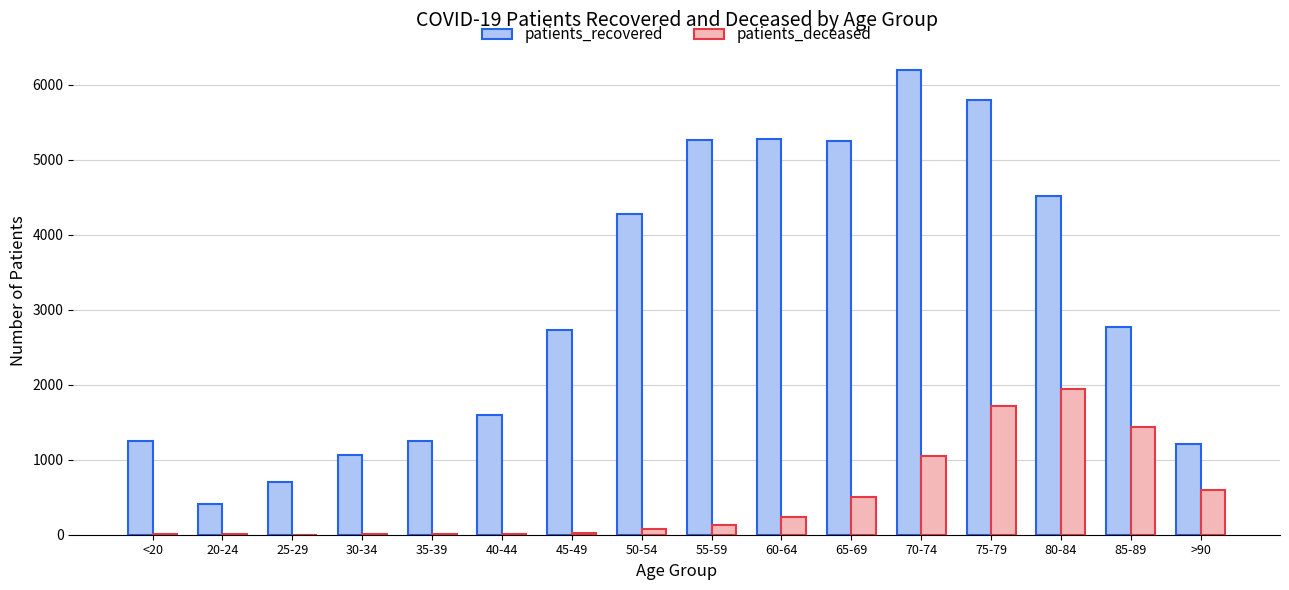

Is the value of patients_deceased at 65-69 greater than the value of patients_recovered at 65-69?

No